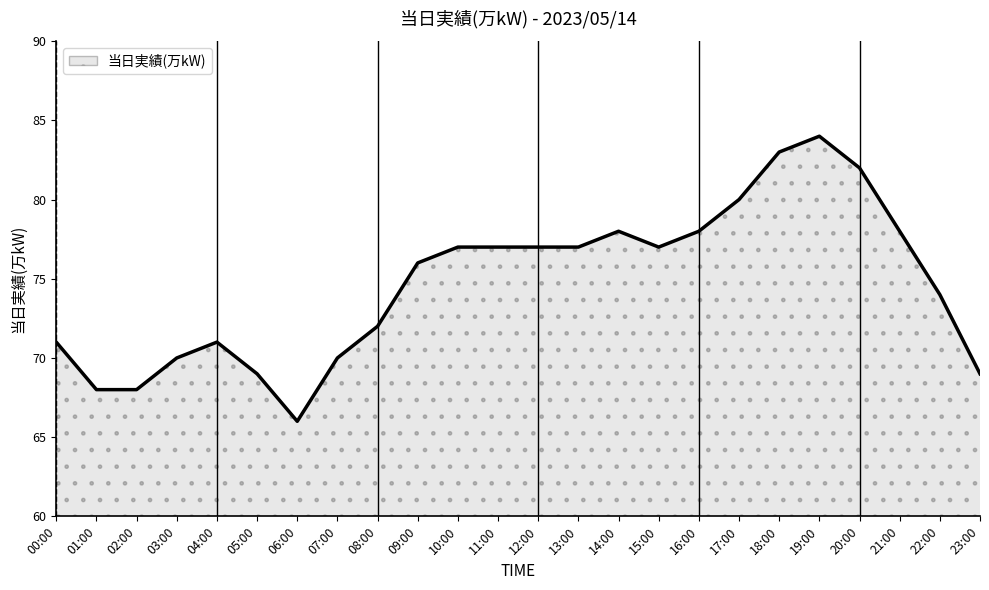

What is the difference between the maximum and second lowest values?

16